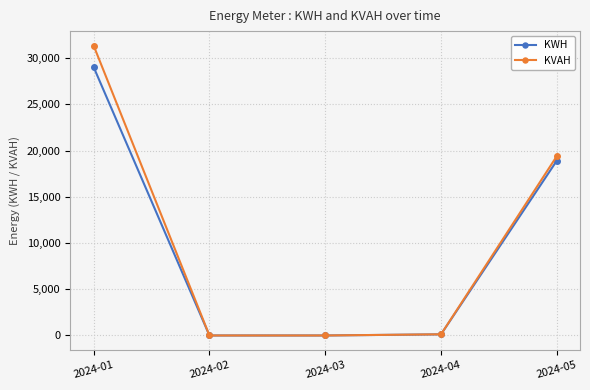

List the series in order of their peak value, highest first.

KVAH, KWH